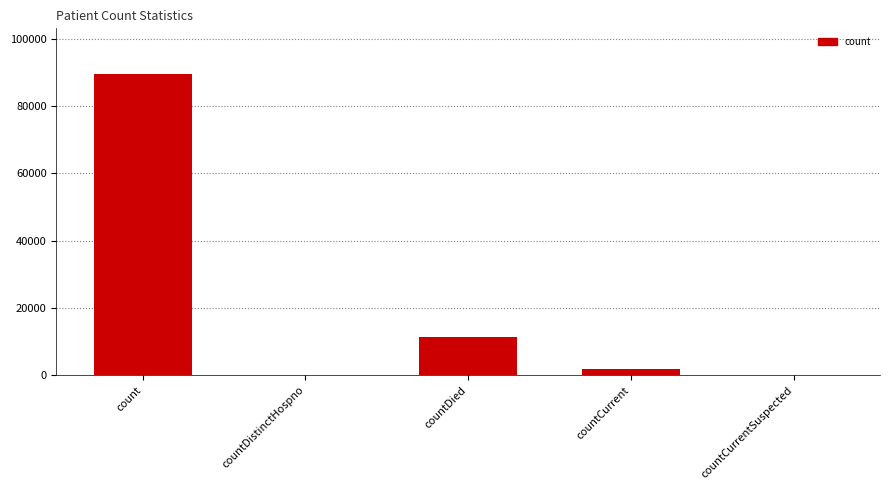

Are the bars horizontal?

No